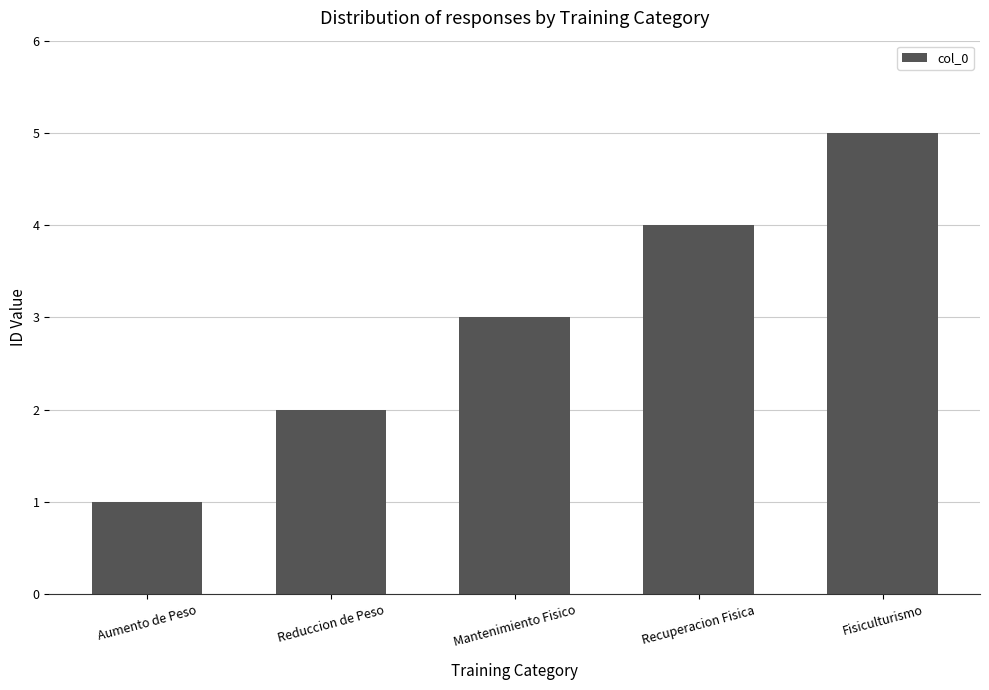

What is the label of the 4th bar from the left?

Recuperacion Fisica